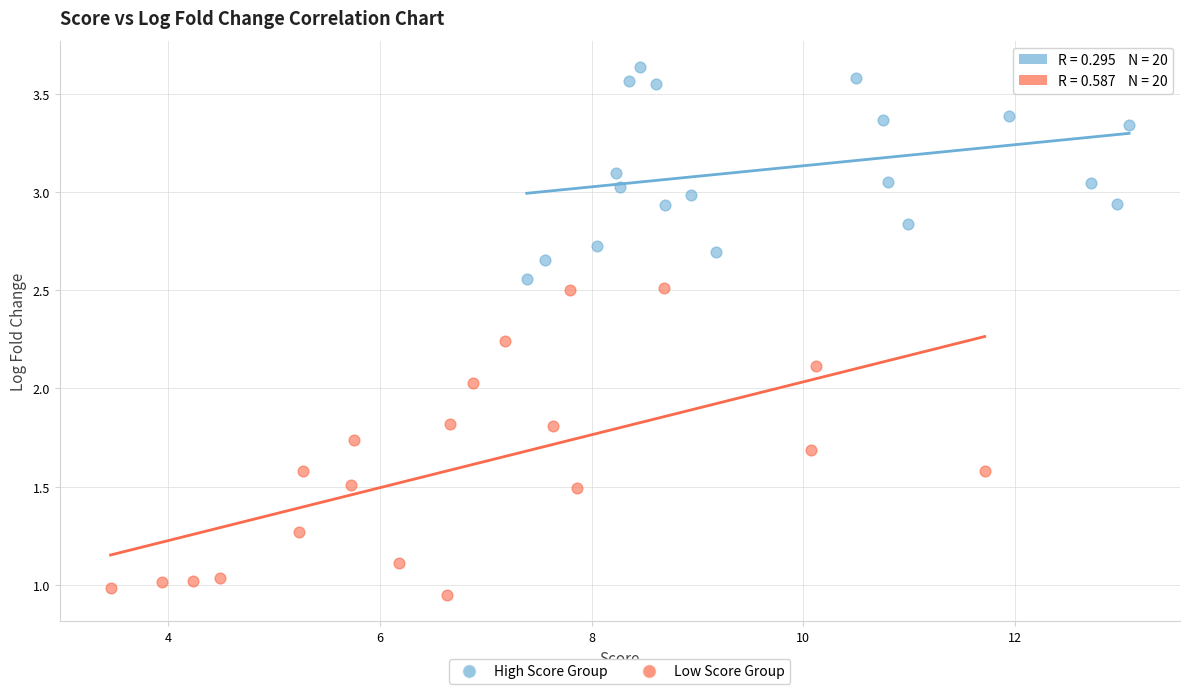

What are all the series names shown in the legend?

High Score Group, Low Score Group